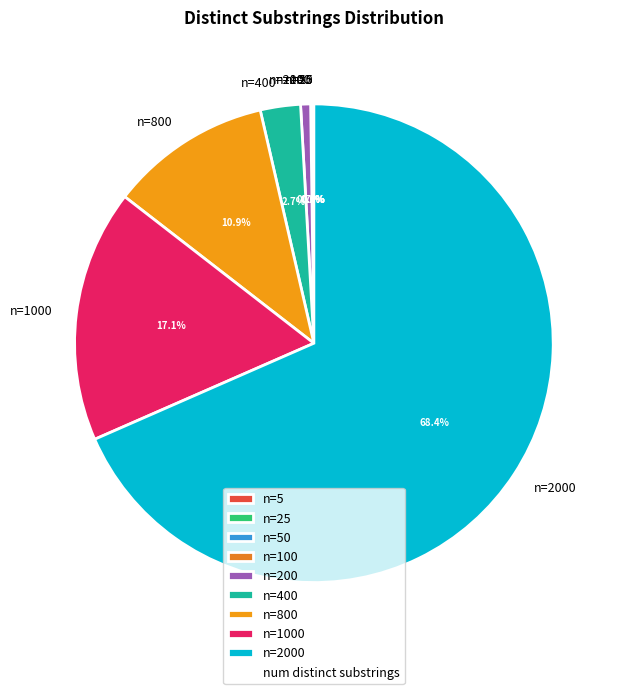

To the nearest percent, what is the difference between the n=800 and n=2000 slice percentages?

58%